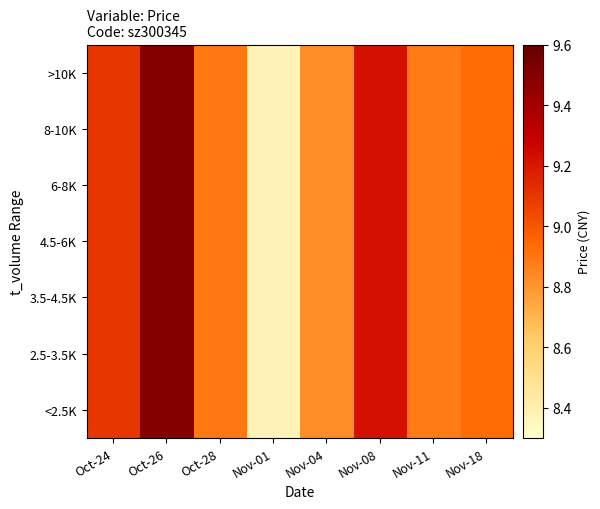

Which series has the largest range (max minus min)?

<2.5K